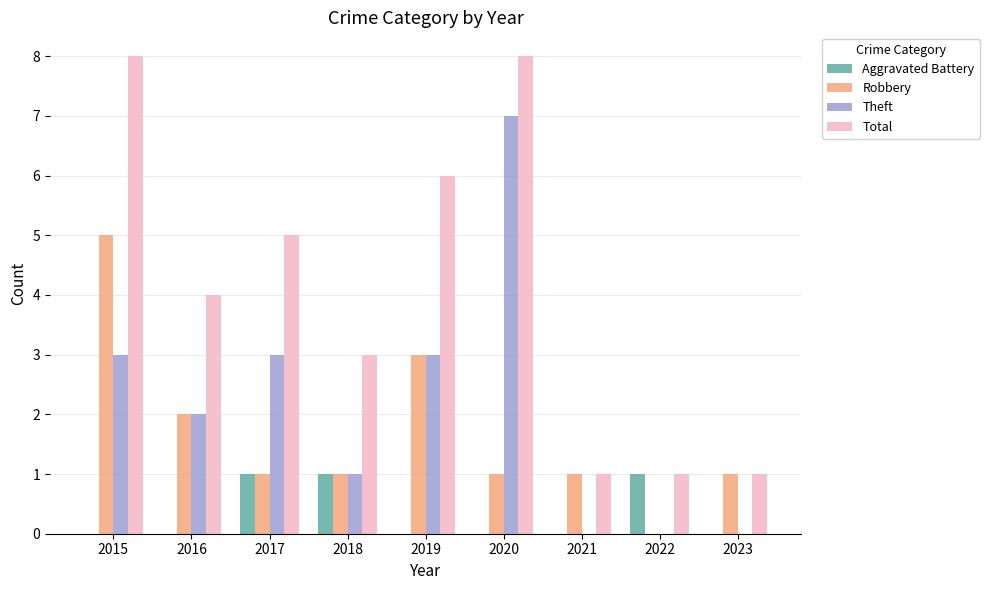

What is the maximum value shown in the chart?

8